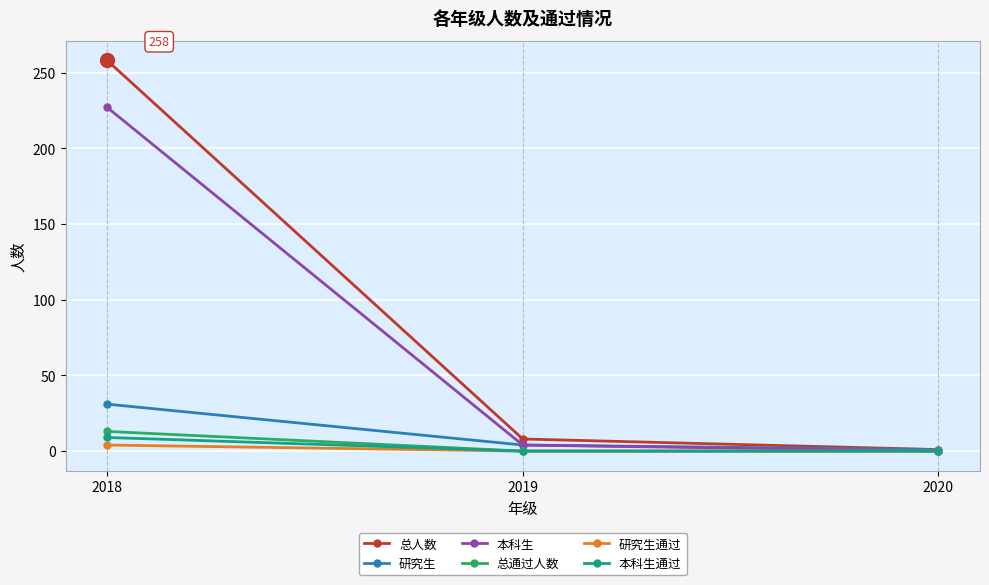

Reading left to right, extract all data points from this chart.

总人数: 258	8	1
研究生: 31	4	1
本科生: 227	4	0
总通过人数: 13	0	0
研究生通过: 4	0	0
本科生通过: 9	0	0